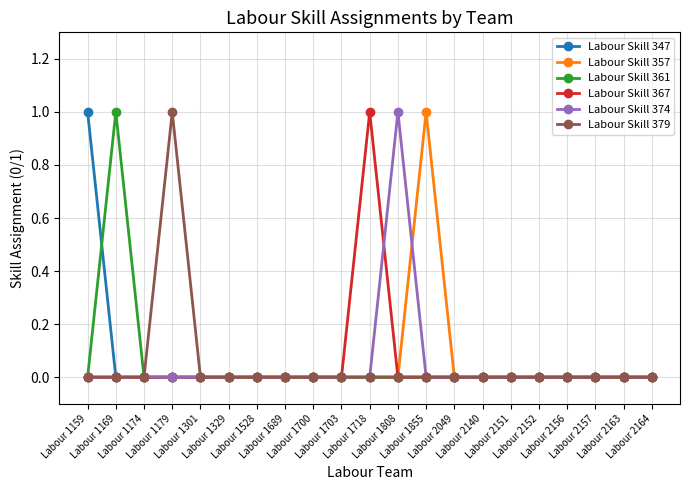

How many series are shown in this chart?

6